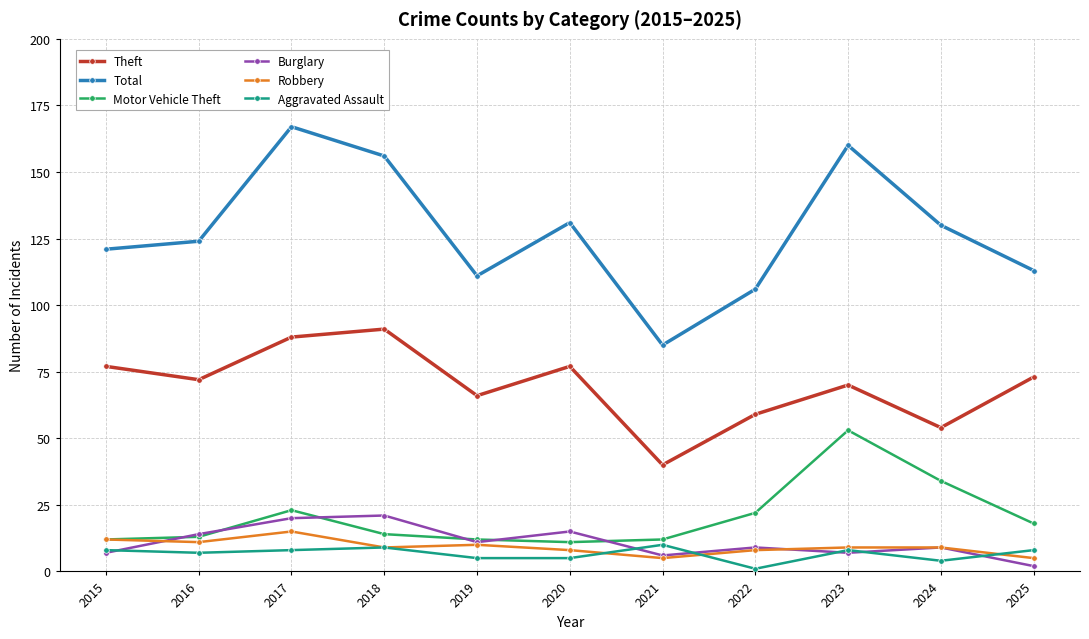

Is the value of Motor Vehicle Theft at 2020 greater than the value of Burglary at 2024?

Yes